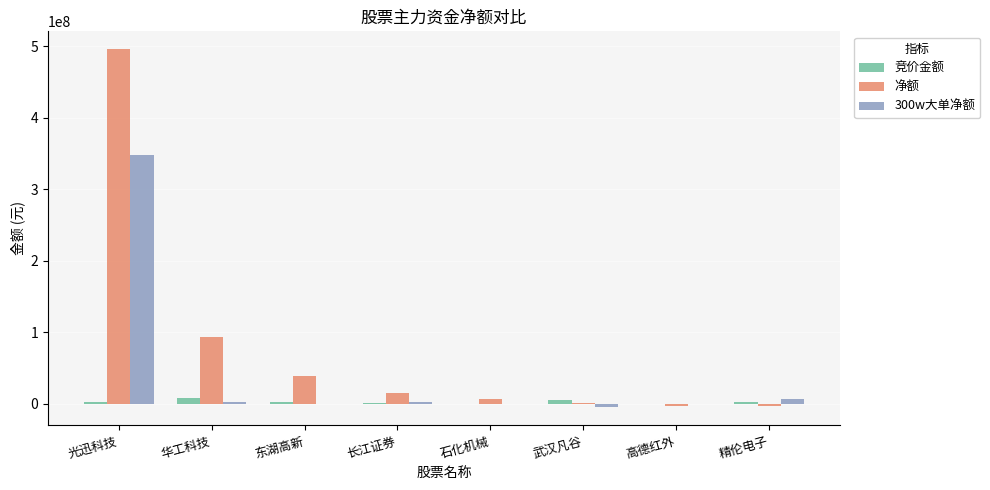

The 净额 series shows 804999993 at 光迅科技. True or false?

False